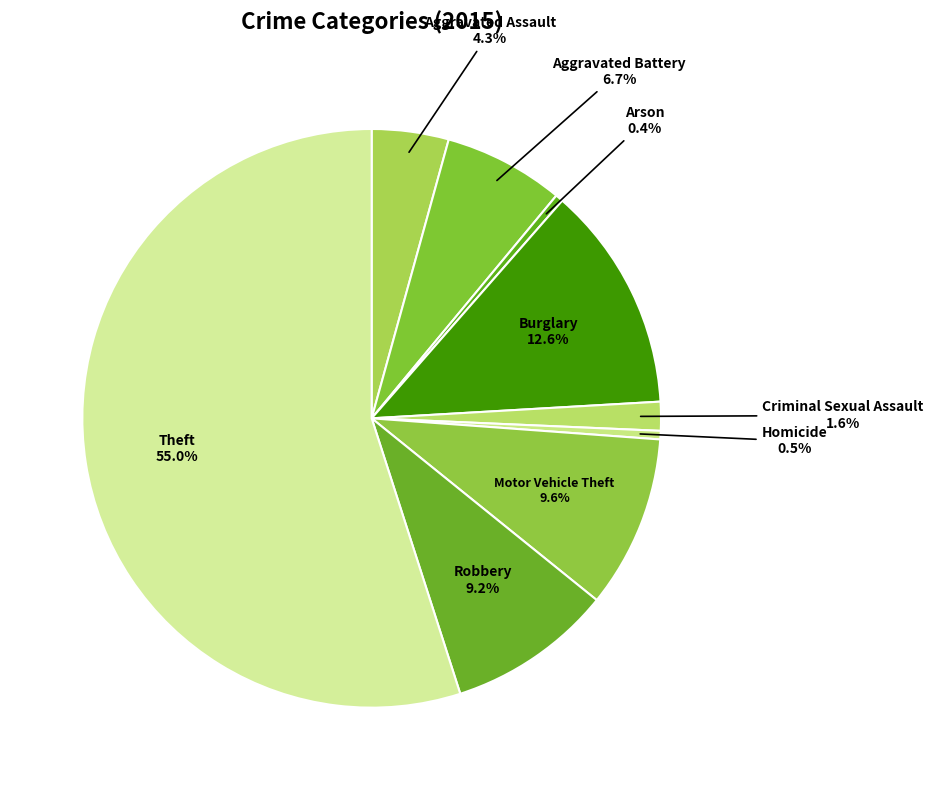

How many segments does this pie chart have?

9